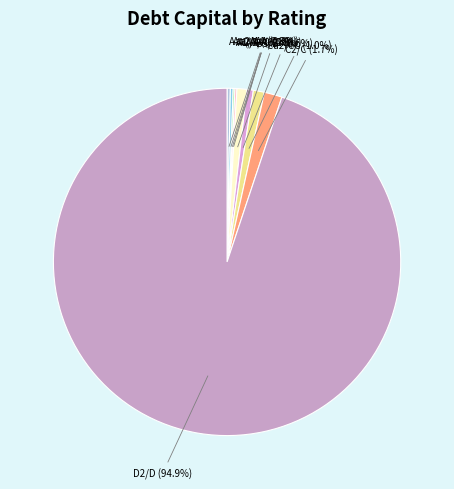

How many slices are in this pie chart?

9